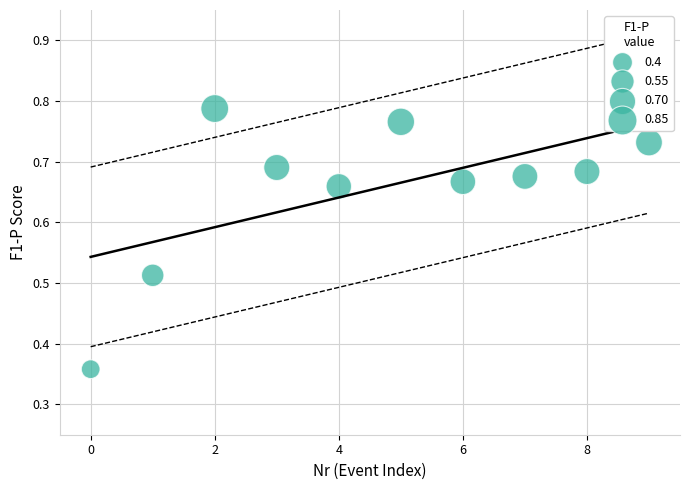

Count the number of points in this scatter plot.

10